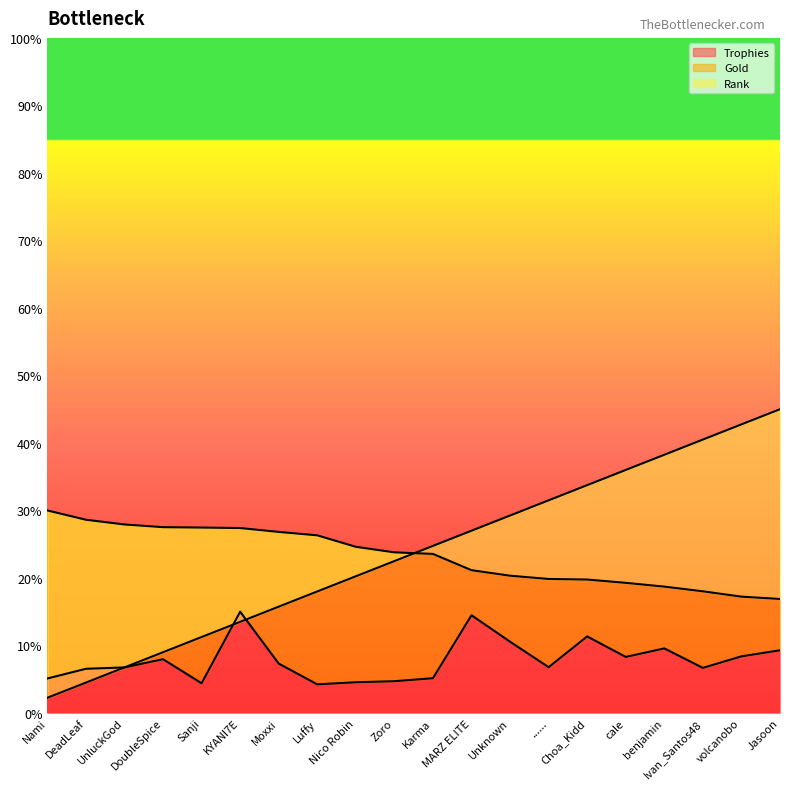

What is the average value of the Rank series?

5906.2